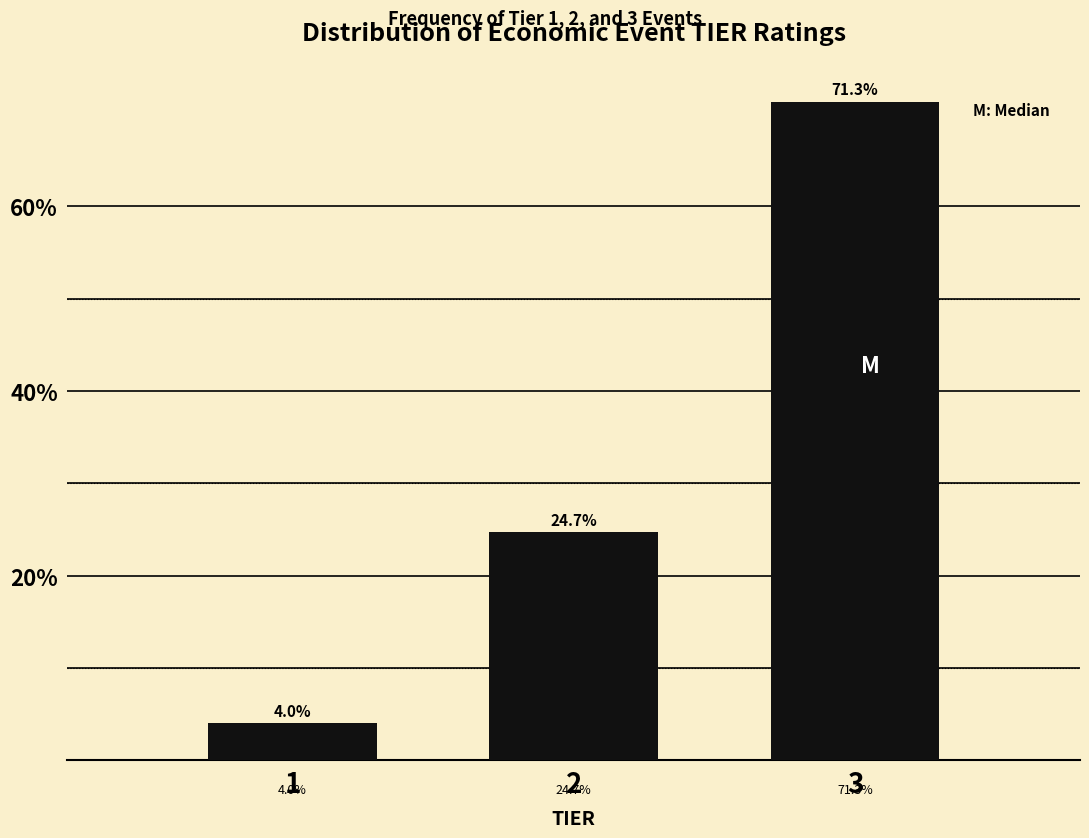

Reading left to right, transcribe all the data shown in this chart.

1=4.0	2=24.7	3=71.3